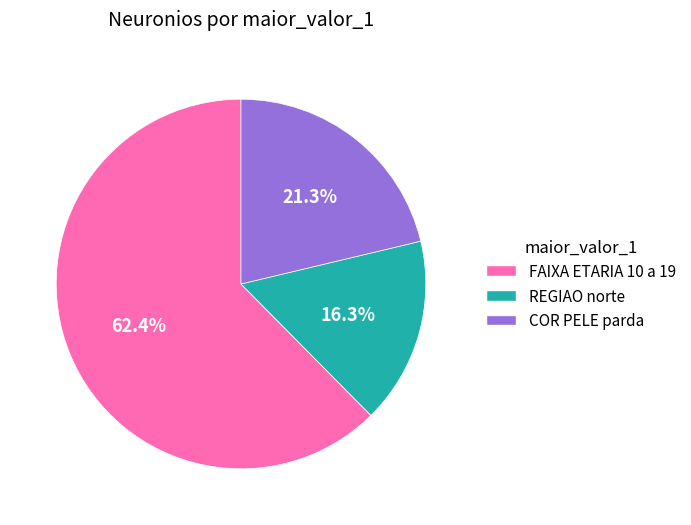

Is there a majority slice in this chart?

Yes